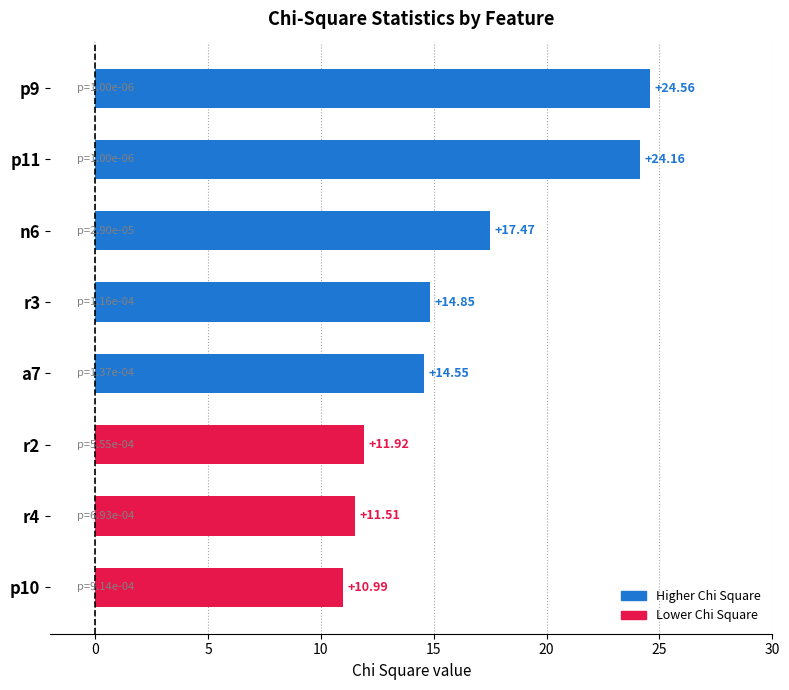

Rank the categories by value from lowest to highest.

p10, r4, r2, a7, r3, n6, p11, p9